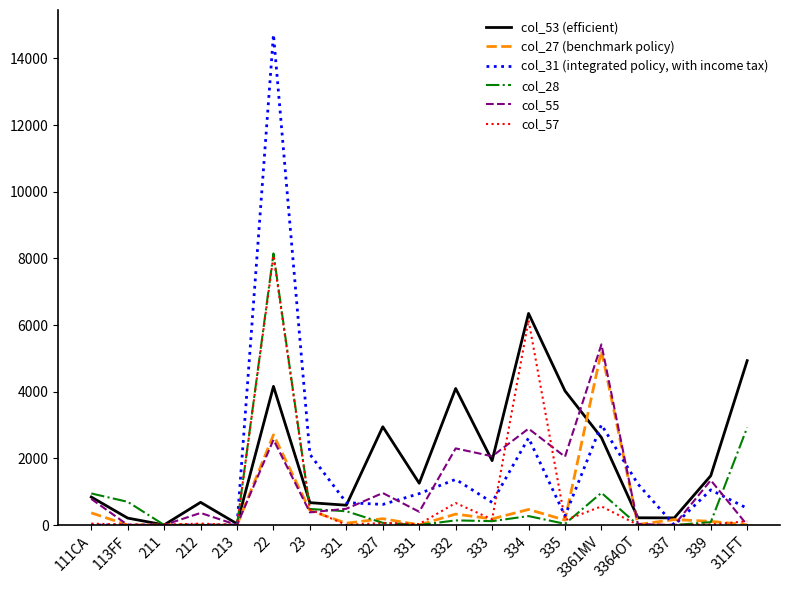

True or false: col_27 (benchmark policy) and col_53 (efficient) intersect in this chart.

True